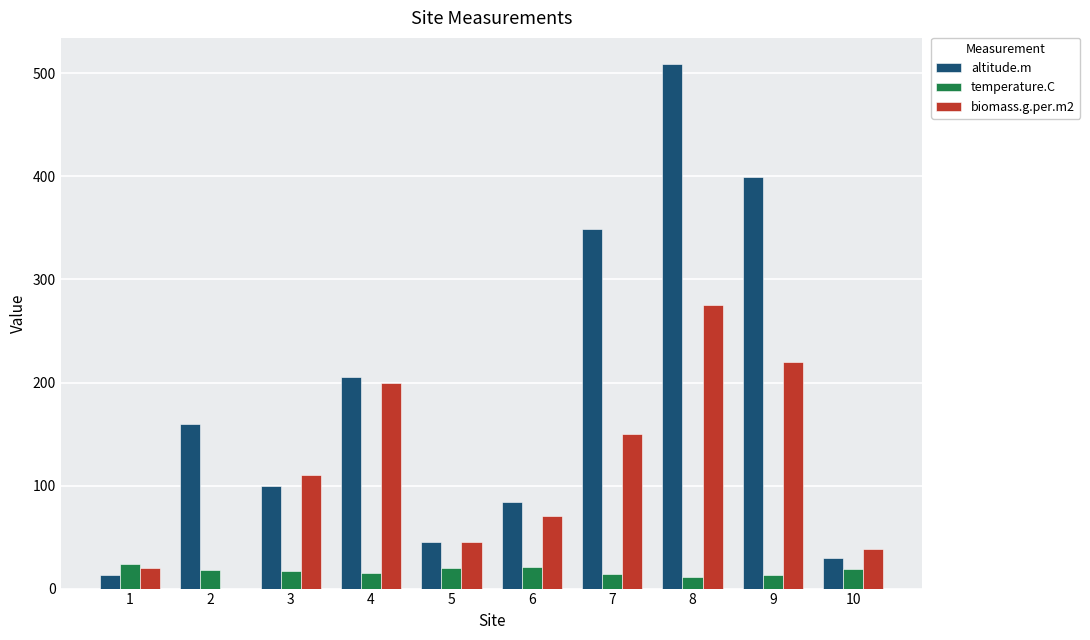

What is the sum of all temperature.C values?

172